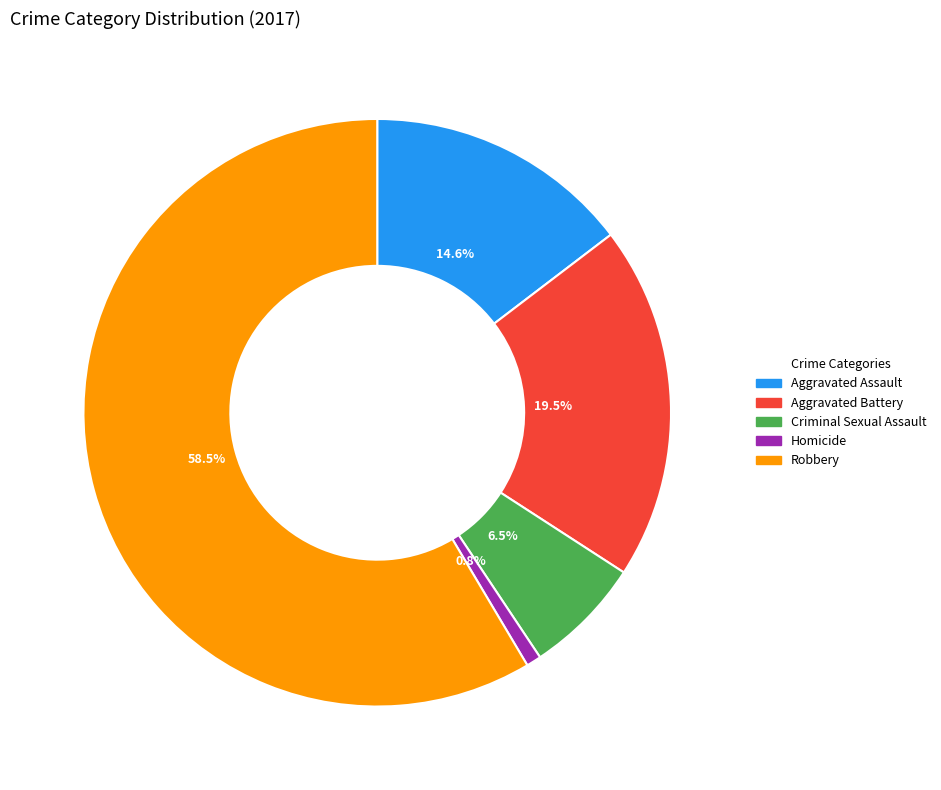

How much of the chart is everything except Homicide?

99.2%